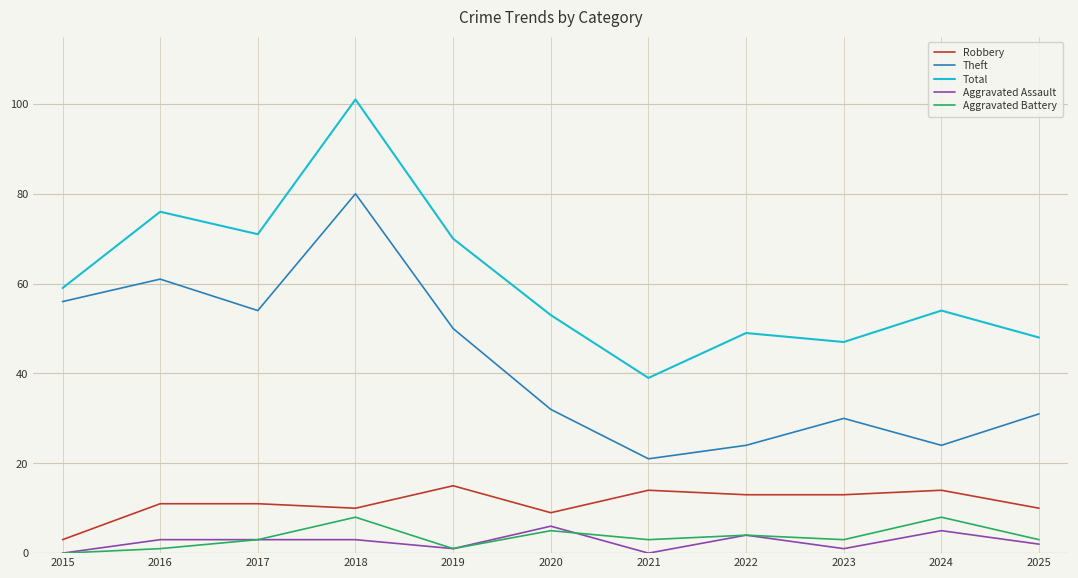

Reading right to left, transcribe all the data shown in this chart.

Robbery: 2025=10	2024=14	2023=13	2022=13	2021=14	2020=9	2019=15	2018=10	2017=11	2016=11	2015=3
Theft: 2025=31	2024=24	2023=30	2022=24	2021=21	2020=32	2019=50	2018=80	2017=54	2016=61	2015=56
Total: 2025=48	2024=54	2023=47	2022=49	2021=39	2020=53	2019=70	2018=101	2017=71	2016=76	2015=59
Aggravated Assault: 2025=2	2024=5	2023=1	2022=4	2021=0	2020=6	2019=1	2018=3	2017=3	2016=3	2015=0
Aggravated Battery: 2025=3	2024=8	2023=3	2022=4	2021=3	2020=5	2019=1	2018=8	2017=3	2016=1	2015=0